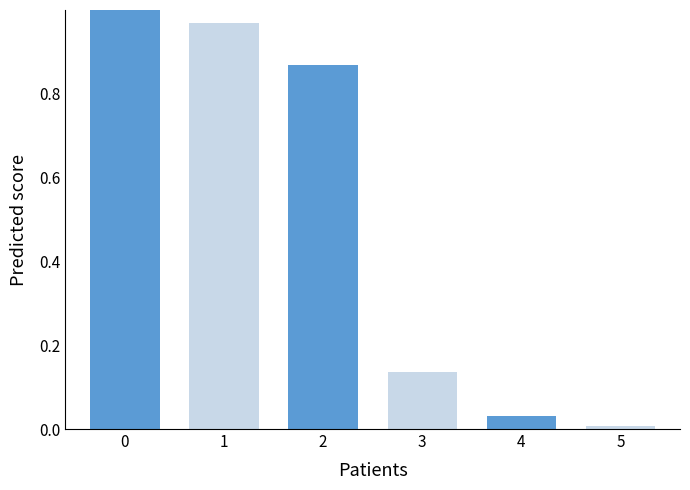

The chart shows a value of 0.0 at 5. True or false?

True